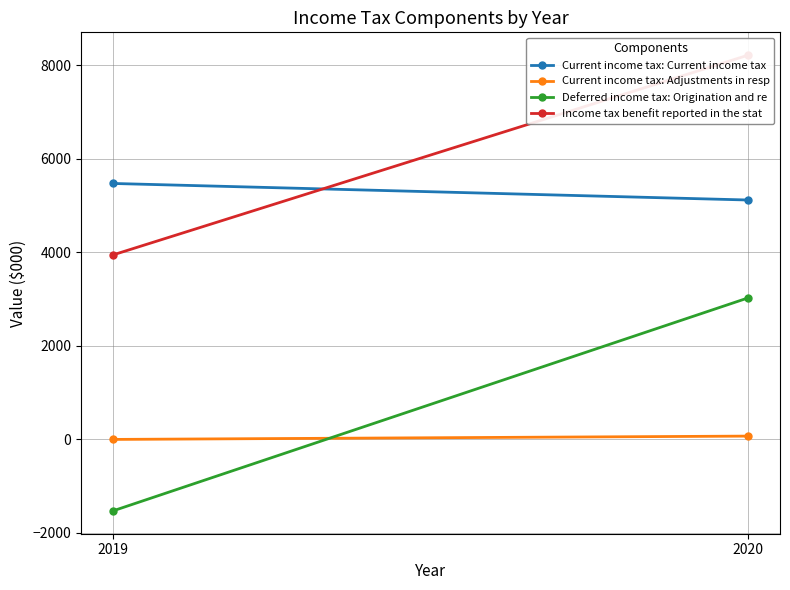

Is it true that Income tax benefit reported in the stat equals 4321 at 2020?

False